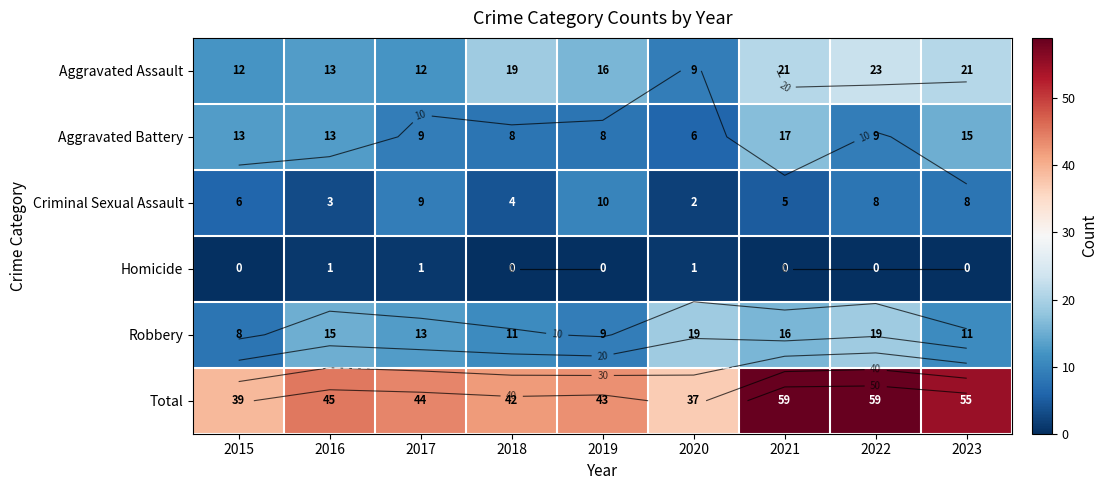

At how many categories does at least one series exceed 28?

9